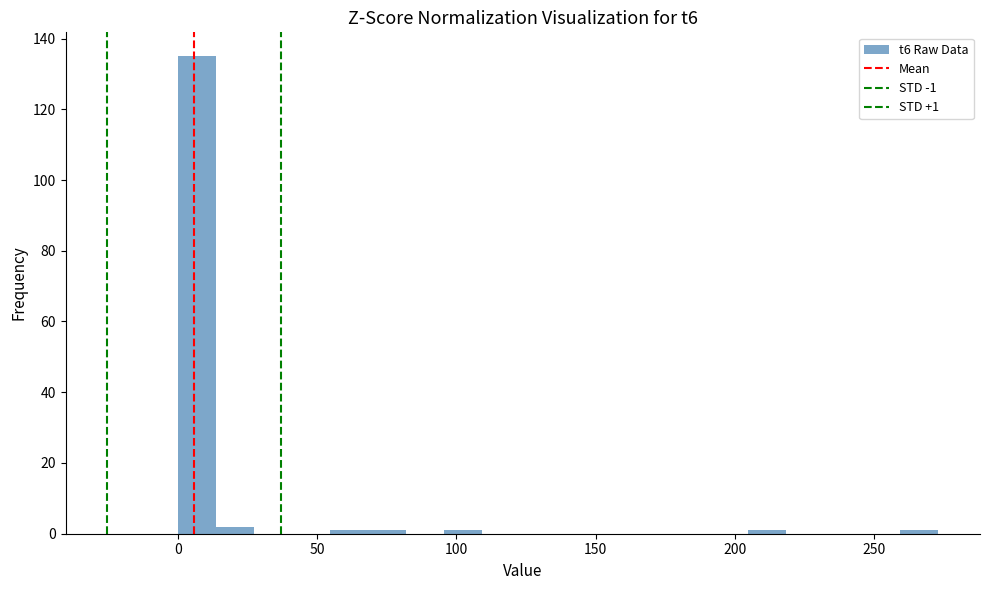

Around what value on the x-axis is the tallest bar? Give the approximate position of its centre, as read against the axis.

5